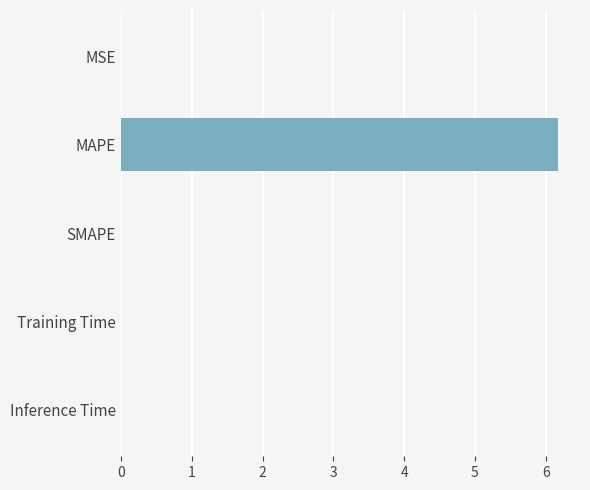

What is the greatest value displayed?

6.2